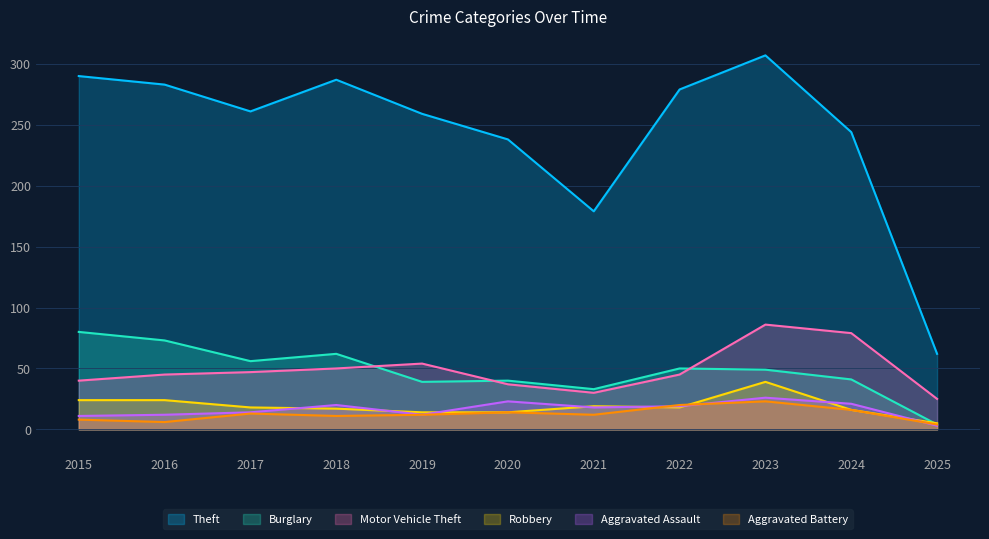

What is the sum of all Aggravated Assault values?

179